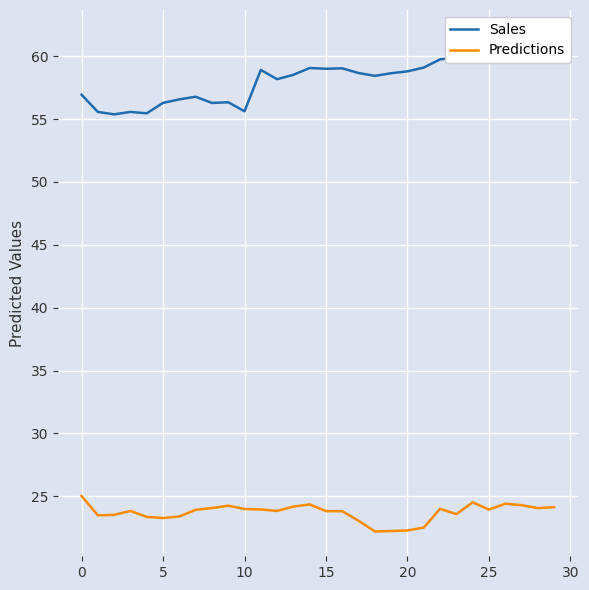

In Predictions, how many points are lower than both neighbors (excluding endpoints)?

7